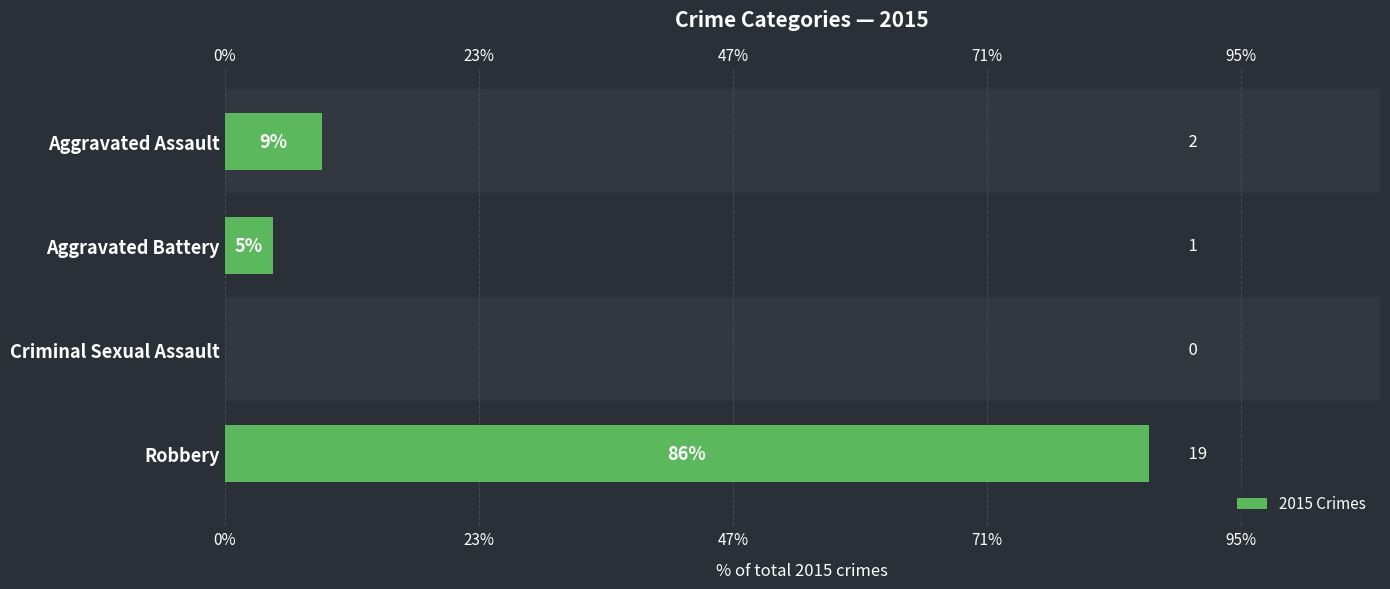

How many values exceed 9?

2